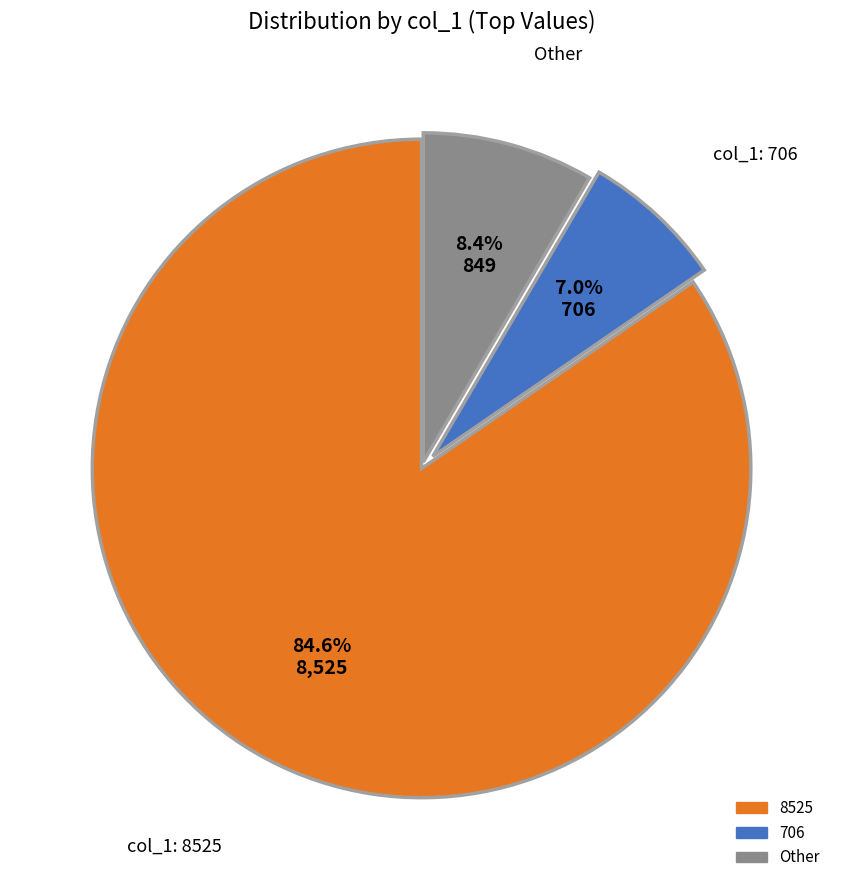

Is there any slice that represents more than half of the pie?

Yes